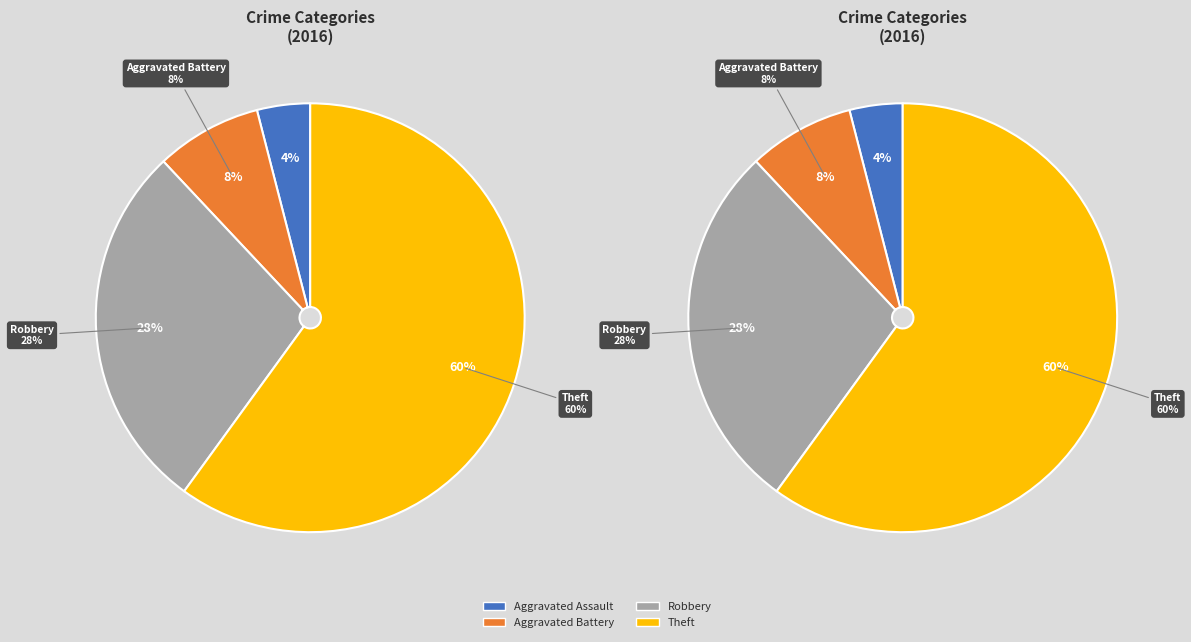

To the nearest percent, what portion does Aggravated Assault represent?

4%